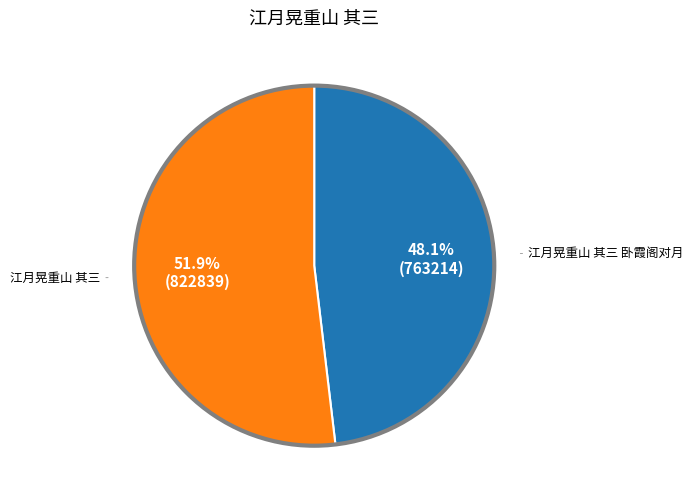

Is there any slice that represents more than half of the pie?

Yes